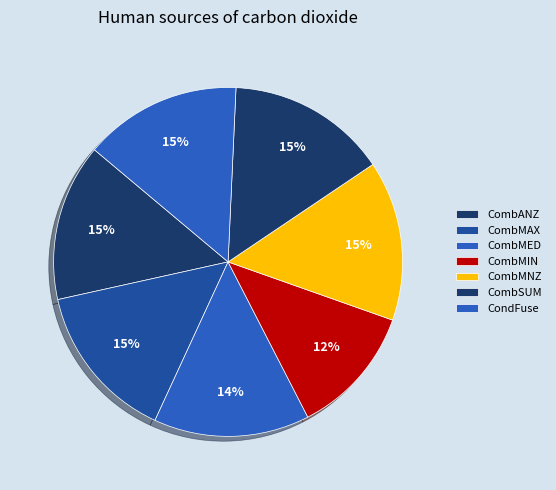

Rank the categories by value from highest to lowest.

CombMNZ, CombSUM, CombMAX, CondFuse, CombANZ, CombMED, CombMIN